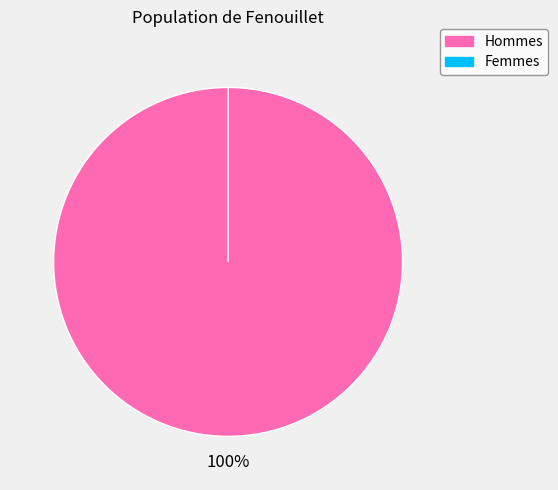

How many segments does this pie chart have?

2